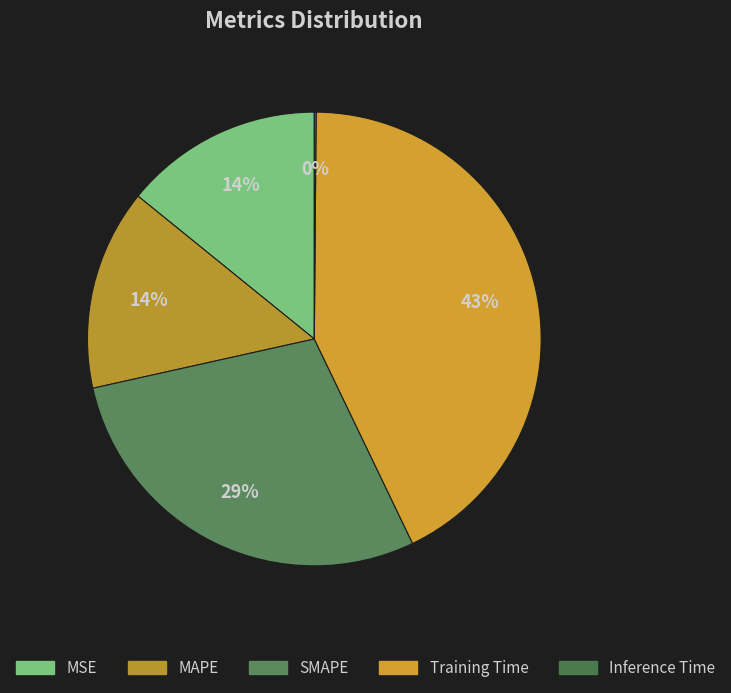

Rank the categories by value from lowest to highest.

Inference Time, MSE, MAPE, SMAPE, Training Time